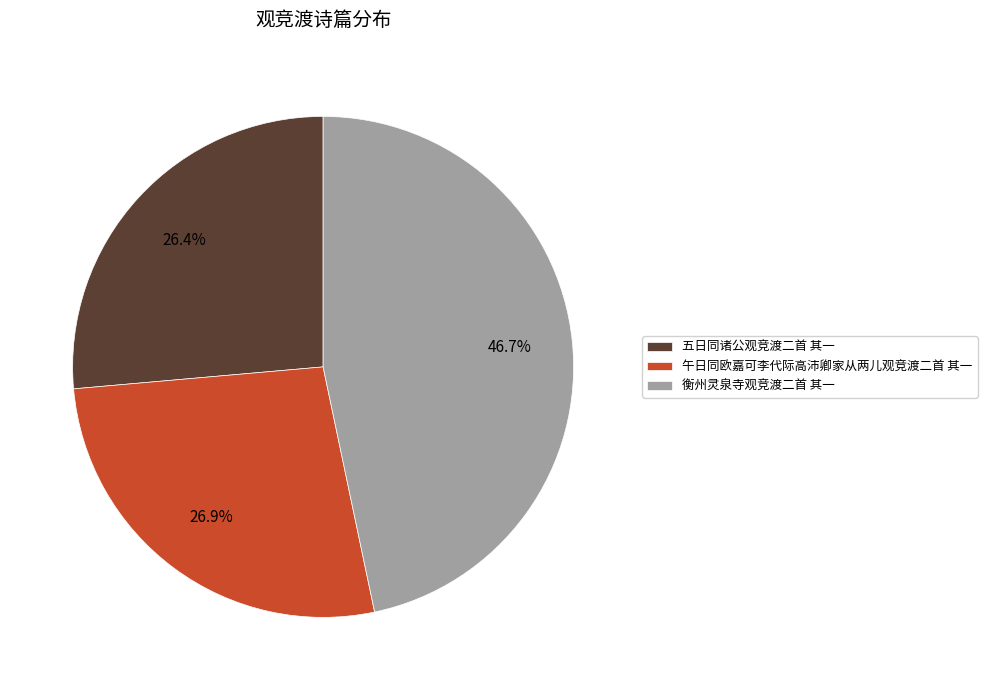

To the nearest percent, what percentage of the pie is 五日同诸公观竞渡二首 其一?

26%